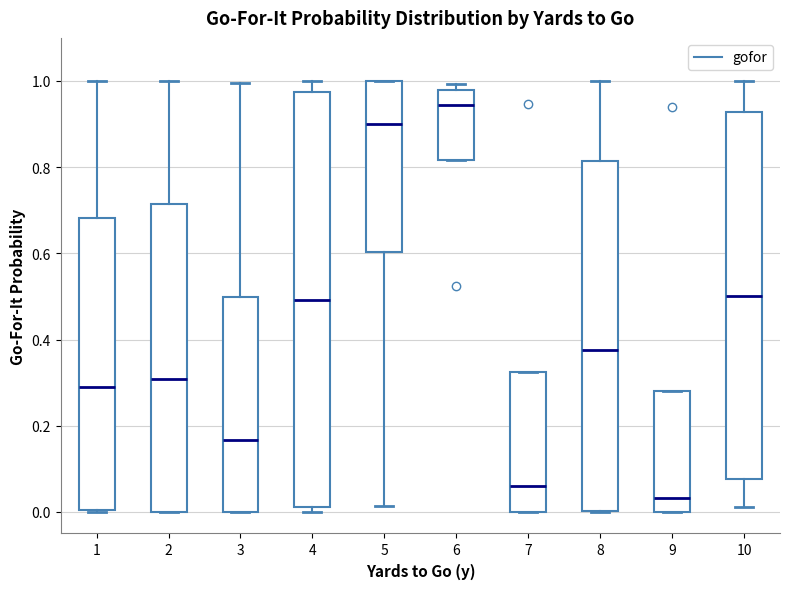

Reading left to right, read every box against the y-axis: the position of its median line, the range the box covers, and the ends of its whiskers. The values are not printed on the chart, so give them approximately, as read against the axis.

1: median 0.30, box 0.00 to 0.68, whiskers 0.00 to 1.00
2: median 0.30, box 0.00 to 0.72, whiskers 0.00 to 1.00
3: median 0.16, box 0.00 to 0.50, whiskers 0.00 to 1.00
4: median 0.50, box 0.02 to 0.98, whiskers 0.00 to 1.00
5: median 0.90, box 0.60 to 1.00, whiskers 0.02 to 1.00
6: median 0.94, box 0.82 to 0.98, whiskers 0.82 to 1.00
7: median 0.06, box 0.00 to 0.32, whiskers 0.00 to 0.32
8: median 0.38, box 0.00 to 0.82, whiskers 0.00 to 1.00
9: median 0.04, box 0.00 to 0.28, whiskers 0.00 to 0.28
10: median 0.50, box 0.08 to 0.92, whiskers 0.02 to 1.00